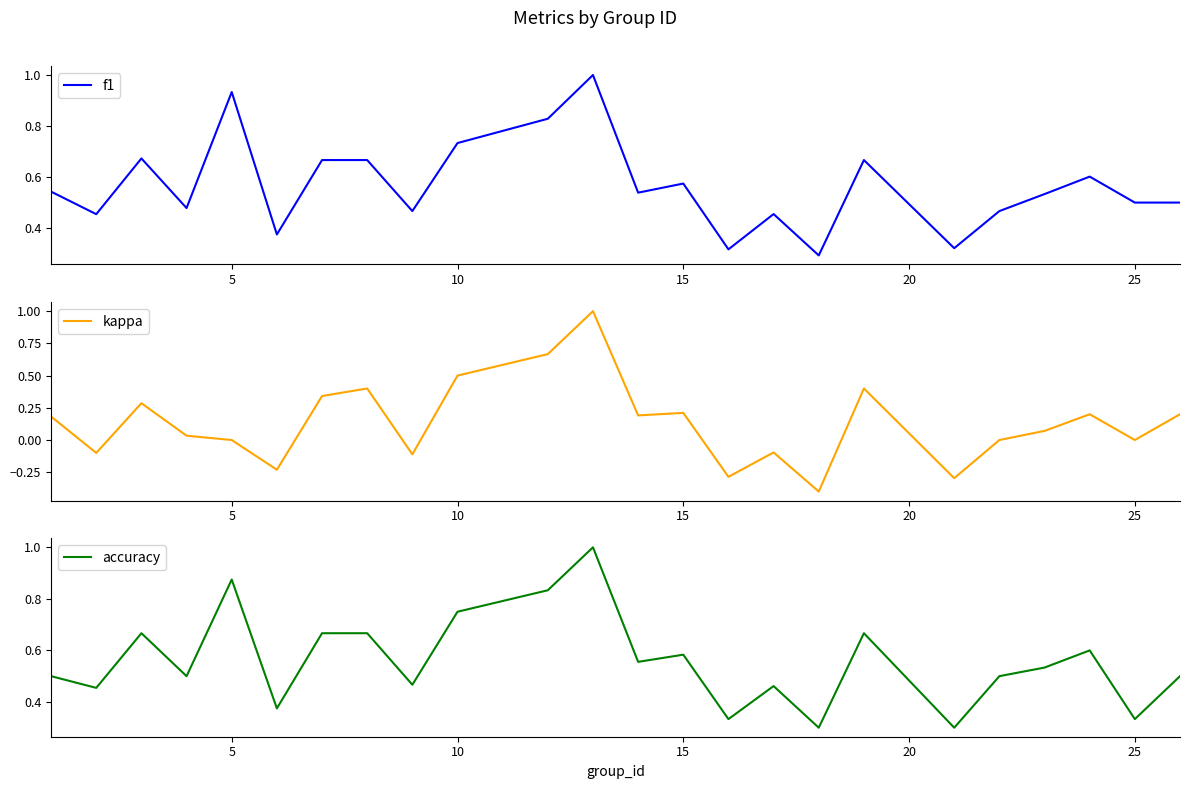

True or false: kappa and f1 intersect in this chart.

False